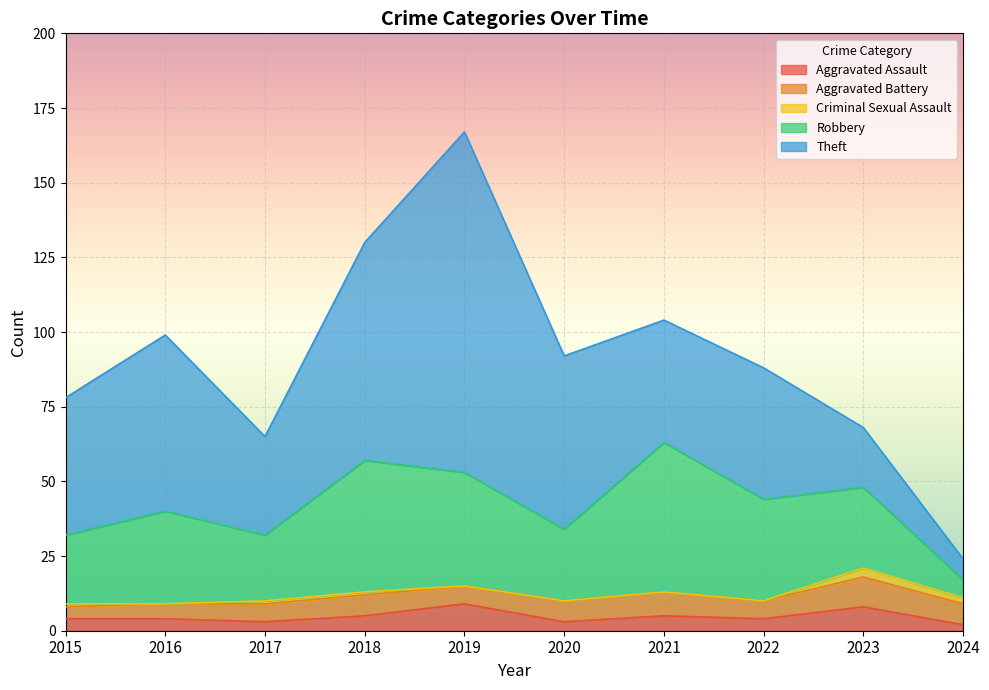

Between 2015 and 2018, which series saw the biggest shift?

Theft